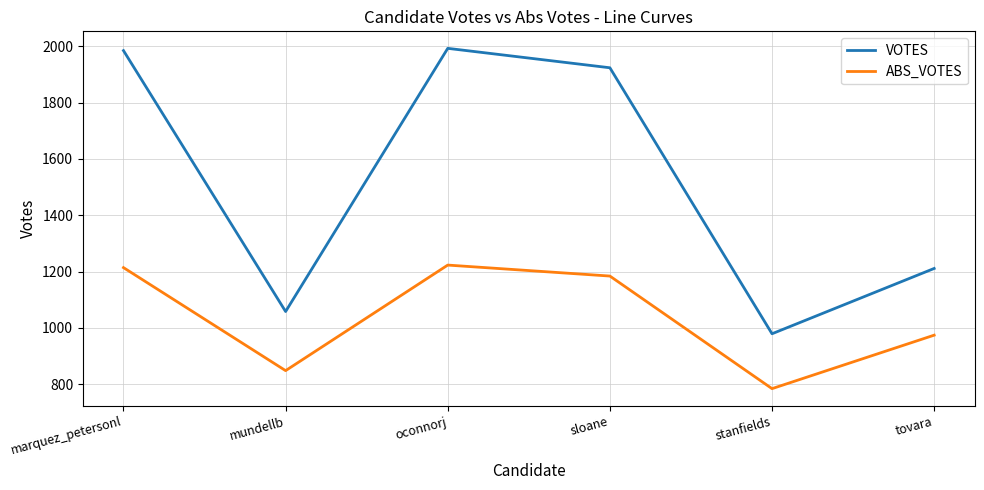

Reading left to right, list all the values displayed in this chart.

VOTES: marquez_petersonl=1985	mundellb=1058	oconnorj=1993	sloane=1924	stanfields=979	tovara=1211
ABS_VOTES: marquez_petersonl=1214	mundellb=848	oconnorj=1223	sloane=1184	stanfields=784	tovara=974